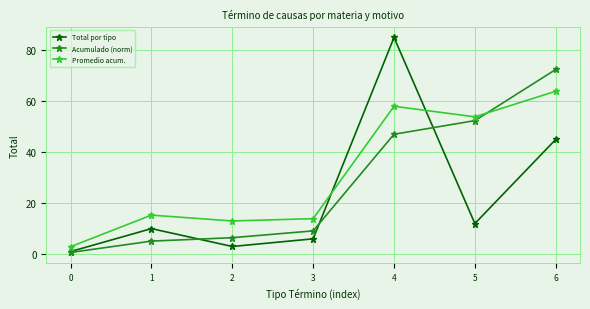

Between 4 and 6, which series saw the biggest shift?

Total por tipo